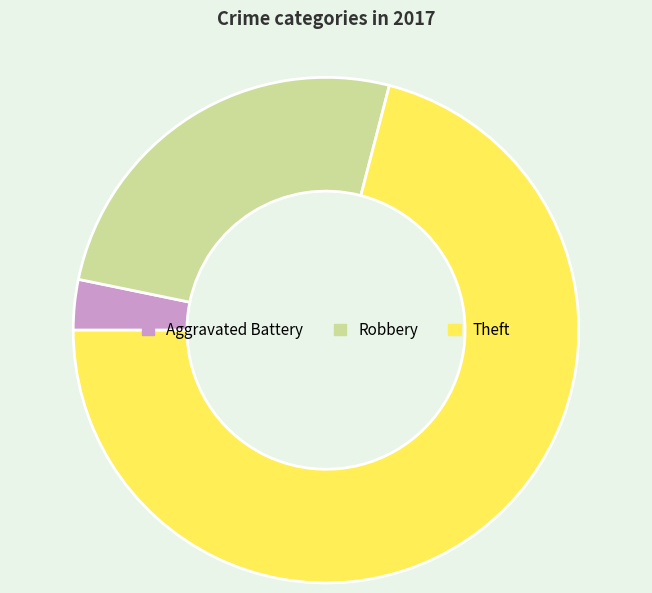

How many slices are in this pie chart?

3